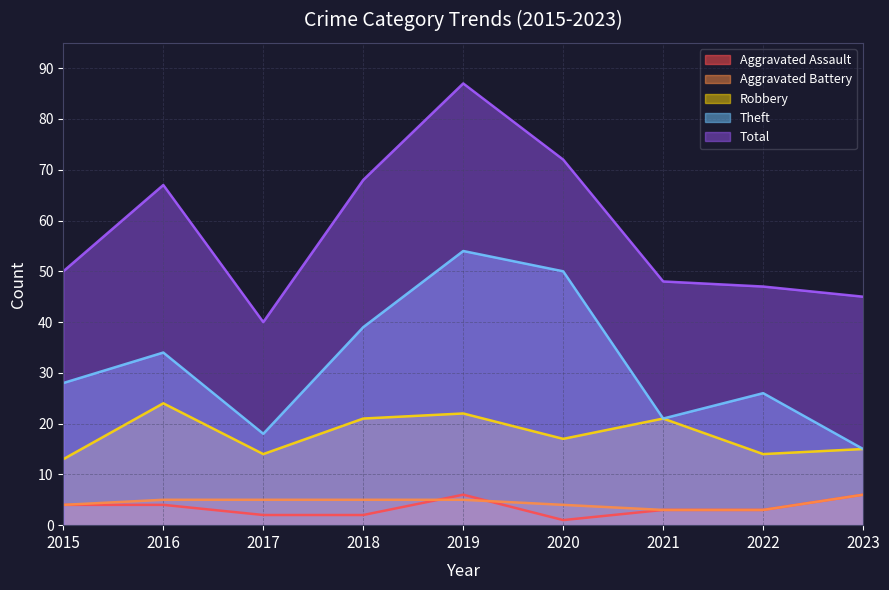

Does the chart display data point markers on the line(s)?

No